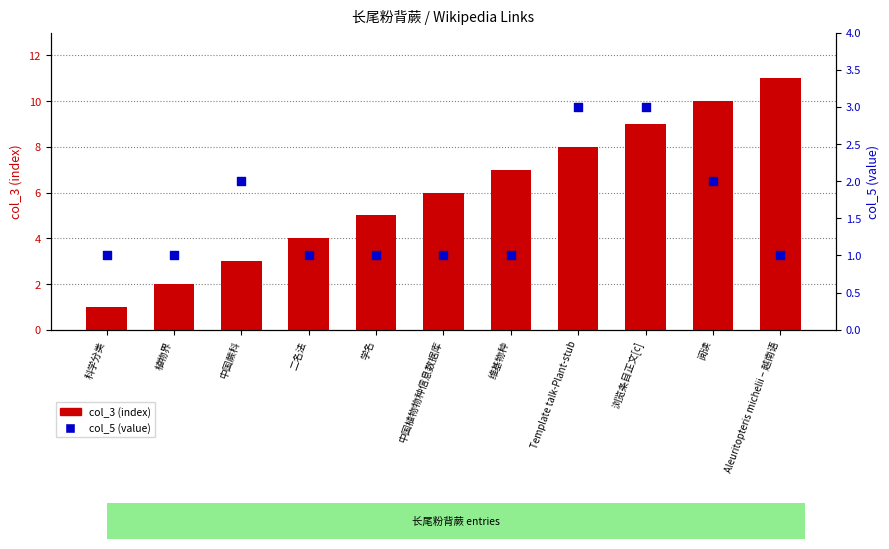

At which category is the sum across all series the highest?

浏览条目正文[c]